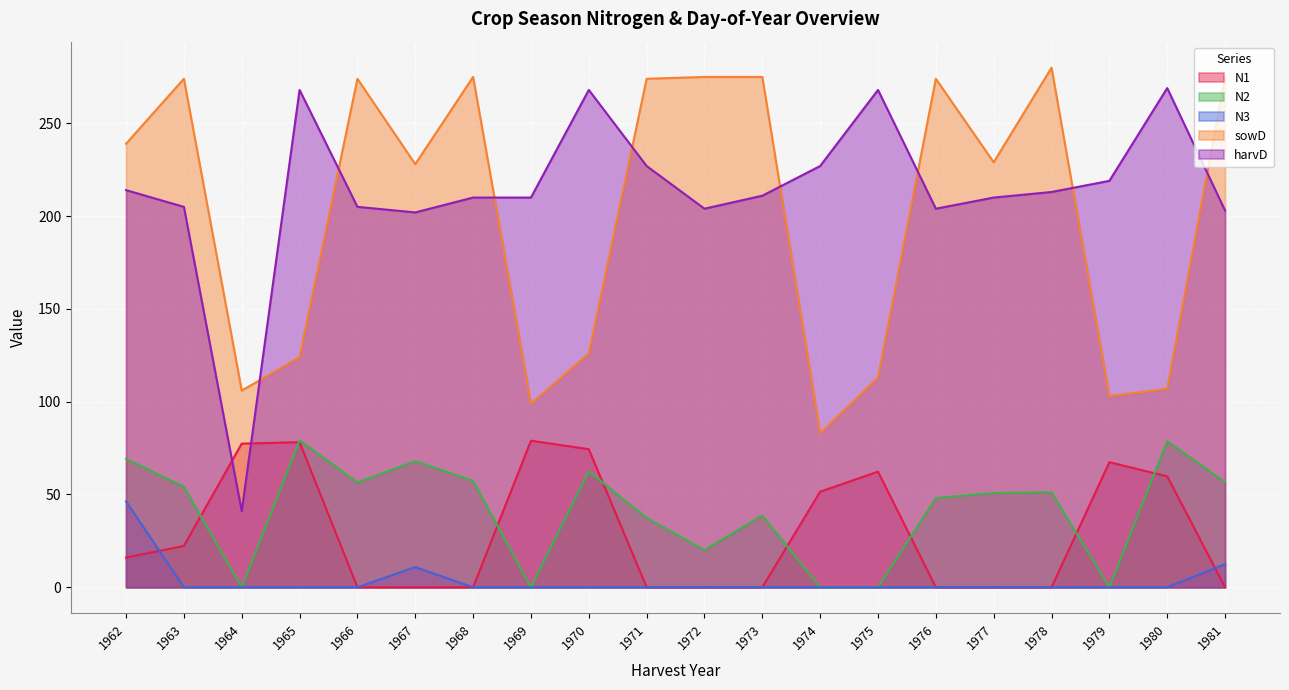

What is the spread (max minus min) of values at 1972?

275.0